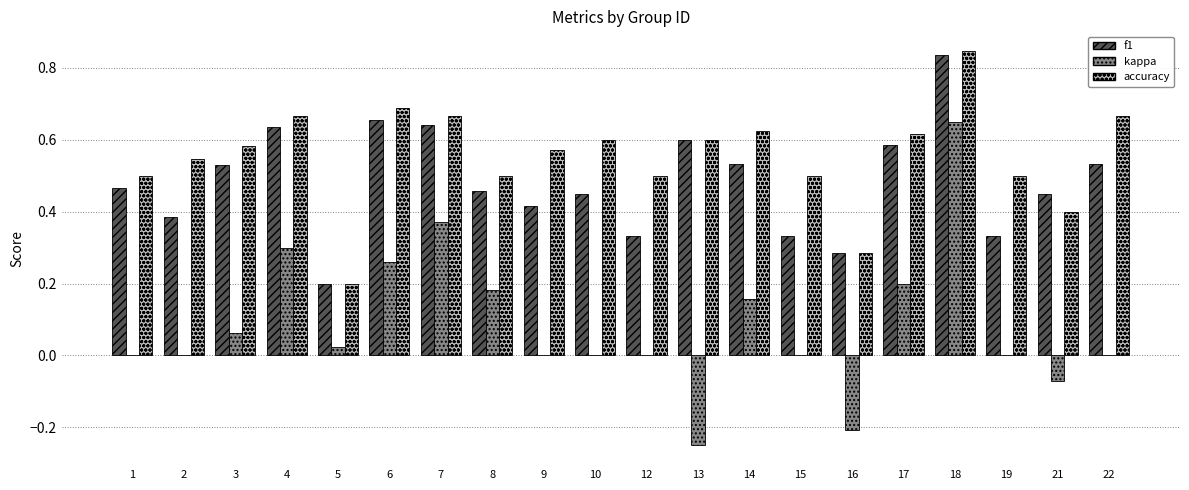

Where is accuracy nearest to the value 0?

5